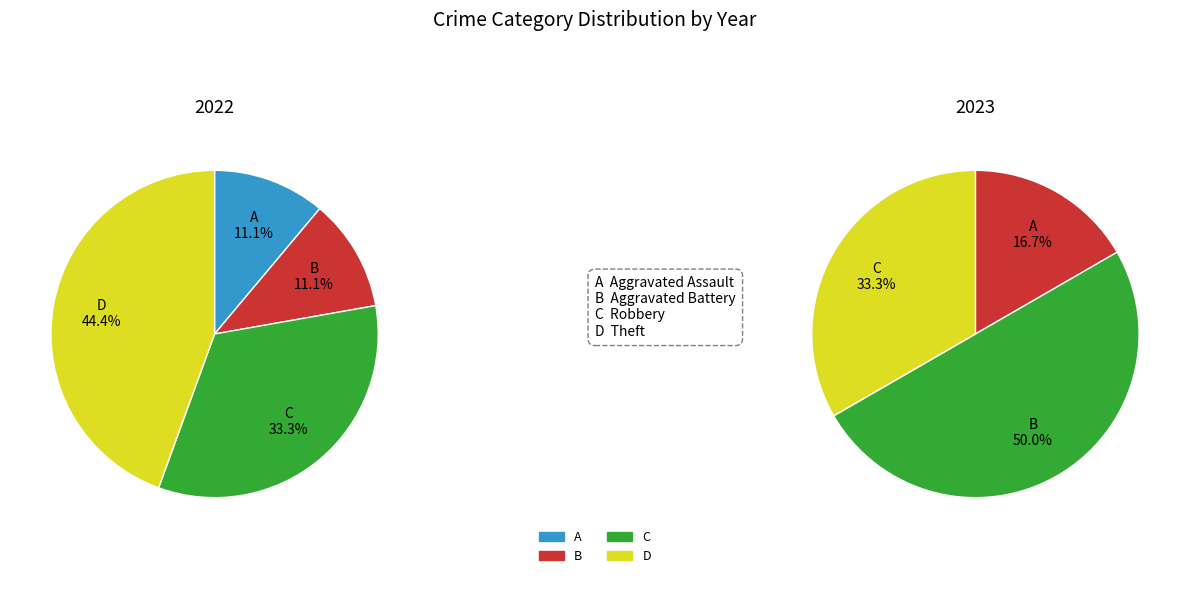

Does values_2023 represent more than half of the total?

No